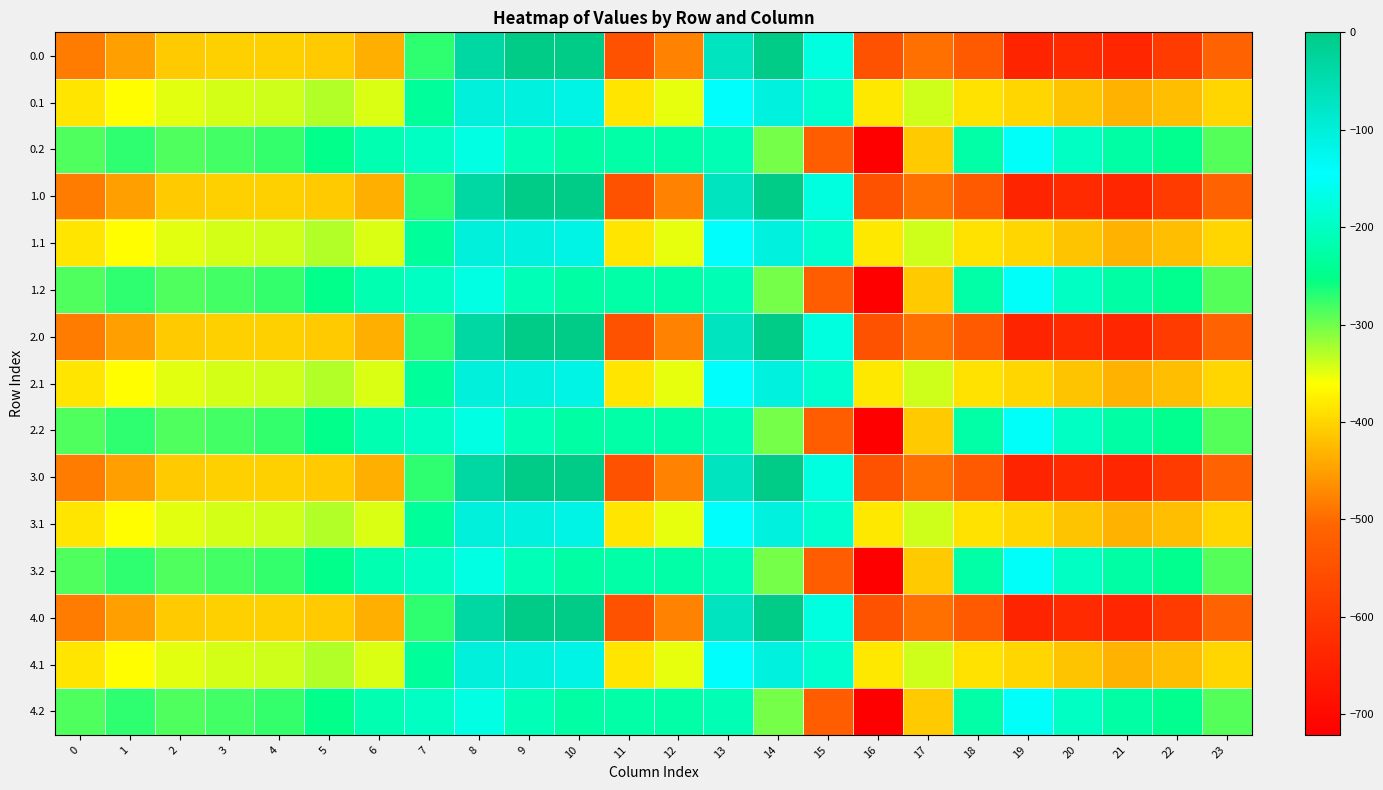

Reading left to right, transcribe all the data shown in this chart.

0.0: 0=-482.0	1=-449.5	2=-410.3	3=-404.4	4=-404.9	5=-410.8	6=-435.0	7=-270.7	8=-35.0	9=0.0	10=0.0	11=-544.3	12=-477.2	13=-70.2	14=-0.3	15=-172.8	16=-545.4	17=-493.8	18=-529.6	19=-644.5	20=-629.9	21=-638.4	22=-592.3	23=-511.3
0.1: 0=-384.6	1=-361.1	2=-347.9	3=-342.7	4=-339.6	5=-329.5	6=-345.2	7=-234.9	8=-102.3	9=-104.8	10=-114.0	11=-384.7	12=-350.8	13=-141.2	14=-105.5	15=-190.4	16=-380.5	17=-340.1	18=-388.5	19=-399.7	20=-414.5	21=-432.4	22=-419.9	23=-399.4
0.2: 0=-287.1	1=-272.7	2=-285.5	3=-281.0	4=-274.4	5=-248.1	6=-216.4	7=-199.0	8=-169.5	9=-209.6	10=-228.0	11=-225.2	12=-224.3	13=-212.2	14=-301.9	15=-522.2	16=-721.2	17=-409.5	18=-223.1	19=-151.1	20=-199.2	21=-226.4	22=-247.4	23=-287.5
1.0: 0=-482.0	1=-449.5	2=-410.3	3=-404.4	4=-404.9	5=-410.8	6=-435.0	7=-270.7	8=-35.0	9=0.0	10=0.0	11=-544.3	12=-477.2	13=-70.2	14=-0.3	15=-172.8	16=-545.4	17=-493.8	18=-529.6	19=-644.5	20=-629.9	21=-638.4	22=-592.3	23=-511.3
1.1: 0=-384.6	1=-361.1	2=-347.9	3=-342.7	4=-339.6	5=-329.5	6=-345.2	7=-234.9	8=-102.3	9=-104.8	10=-114.0	11=-384.7	12=-350.8	13=-141.2	14=-105.5	15=-190.4	16=-380.5	17=-340.1	18=-388.5	19=-399.7	20=-414.5	21=-432.4	22=-419.9	23=-399.4
1.2: 0=-287.1	1=-272.7	2=-285.5	3=-281.0	4=-274.4	5=-248.1	6=-216.4	7=-199.0	8=-169.5	9=-209.6	10=-228.0	11=-225.2	12=-224.3	13=-212.2	14=-301.9	15=-522.2	16=-721.2	17=-409.5	18=-223.1	19=-151.1	20=-199.2	21=-226.4	22=-247.4	23=-287.5
2.0: 0=-482.0	1=-449.5	2=-410.3	3=-404.4	4=-404.9	5=-410.8	6=-435.0	7=-270.7	8=-35.0	9=0.0	10=0.0	11=-544.3	12=-477.2	13=-70.2	14=-0.3	15=-172.8	16=-545.4	17=-493.8	18=-529.6	19=-644.5	20=-629.9	21=-638.4	22=-592.3	23=-511.3
2.1: 0=-384.6	1=-361.1	2=-347.9	3=-342.7	4=-339.6	5=-329.5	6=-345.2	7=-234.9	8=-102.3	9=-104.8	10=-114.0	11=-384.7	12=-350.8	13=-141.2	14=-105.5	15=-190.4	16=-380.5	17=-340.1	18=-388.5	19=-399.7	20=-414.5	21=-432.4	22=-419.9	23=-399.4
2.2: 0=-287.1	1=-272.7	2=-285.5	3=-281.0	4=-274.4	5=-248.1	6=-216.4	7=-199.0	8=-169.5	9=-209.6	10=-228.0	11=-225.2	12=-224.3	13=-212.2	14=-301.9	15=-522.2	16=-721.2	17=-409.5	18=-223.1	19=-151.1	20=-199.2	21=-226.4	22=-247.4	23=-287.5
3.0: 0=-482.0	1=-449.5	2=-410.3	3=-404.4	4=-404.9	5=-410.8	6=-435.0	7=-270.7	8=-35.0	9=0.0	10=0.0	11=-544.3	12=-477.2	13=-70.2	14=-0.3	15=-172.8	16=-545.4	17=-493.8	18=-529.6	19=-644.5	20=-629.9	21=-638.4	22=-592.3	23=-511.3
3.1: 0=-384.6	1=-361.1	2=-347.9	3=-342.7	4=-339.6	5=-329.5	6=-345.2	7=-234.9	8=-102.3	9=-104.8	10=-114.0	11=-384.7	12=-350.8	13=-141.2	14=-105.5	15=-190.4	16=-380.5	17=-340.1	18=-388.5	19=-399.7	20=-414.5	21=-432.4	22=-419.9	23=-399.4
3.2: 0=-287.1	1=-272.7	2=-285.5	3=-281.0	4=-274.4	5=-248.1	6=-216.4	7=-199.0	8=-169.5	9=-209.6	10=-228.0	11=-225.2	12=-224.3	13=-212.2	14=-301.9	15=-522.2	16=-721.2	17=-409.5	18=-223.1	19=-151.1	20=-199.2	21=-226.4	22=-247.4	23=-287.5
4.0: 0=-482.0	1=-449.5	2=-410.3	3=-404.4	4=-404.9	5=-410.8	6=-435.0	7=-270.7	8=-35.0	9=0.0	10=0.0	11=-544.3	12=-477.2	13=-70.2	14=-0.3	15=-172.8	16=-545.4	17=-493.8	18=-529.6	19=-644.5	20=-629.9	21=-638.4	22=-592.3	23=-511.3
4.1: 0=-384.6	1=-361.1	2=-347.9	3=-342.7	4=-339.6	5=-329.5	6=-345.2	7=-234.9	8=-102.3	9=-104.8	10=-114.0	11=-384.7	12=-350.8	13=-141.2	14=-105.5	15=-190.4	16=-380.5	17=-340.1	18=-388.5	19=-399.7	20=-414.5	21=-432.4	22=-419.9	23=-399.4
4.2: 0=-287.1	1=-272.7	2=-285.5	3=-281.0	4=-274.4	5=-248.1	6=-216.4	7=-199.0	8=-169.5	9=-209.6	10=-228.0	11=-225.2	12=-224.3	13=-212.2	14=-301.9	15=-522.2	16=-721.2	17=-409.5	18=-223.1	19=-151.1	20=-199.2	21=-226.4	22=-247.4	23=-287.5